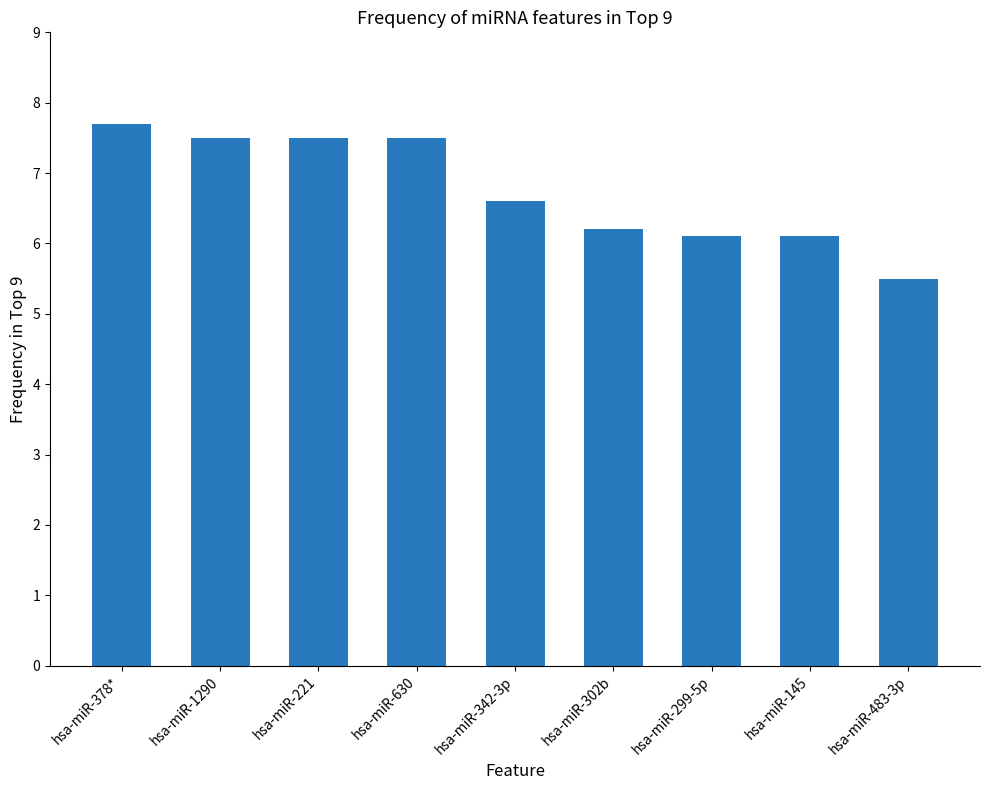

What is the approximate value at hsa-miR-483-3p?

5.5